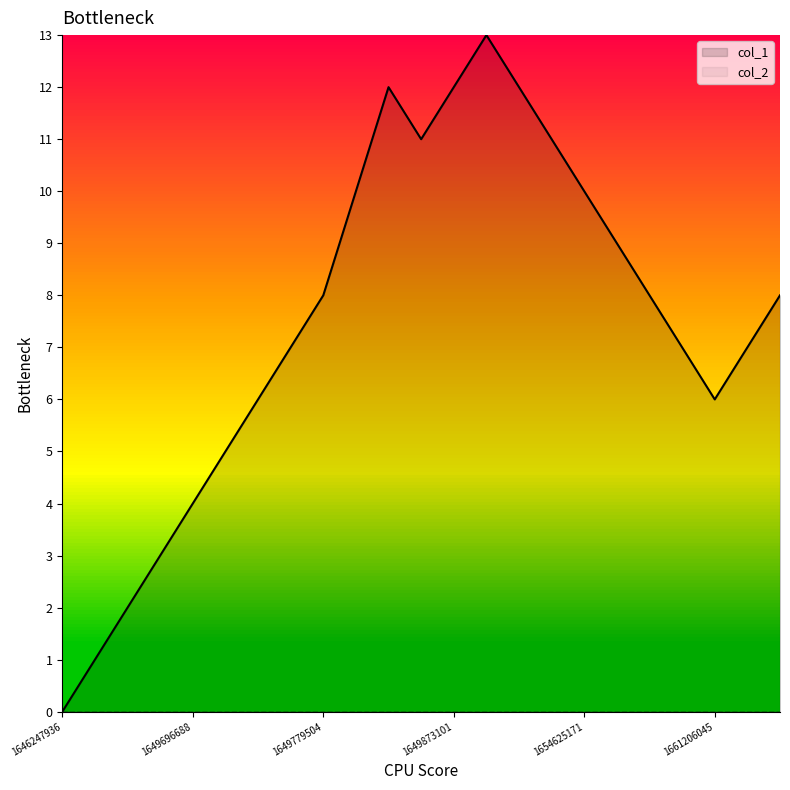

What is the total value across all series at 1661206045?

6